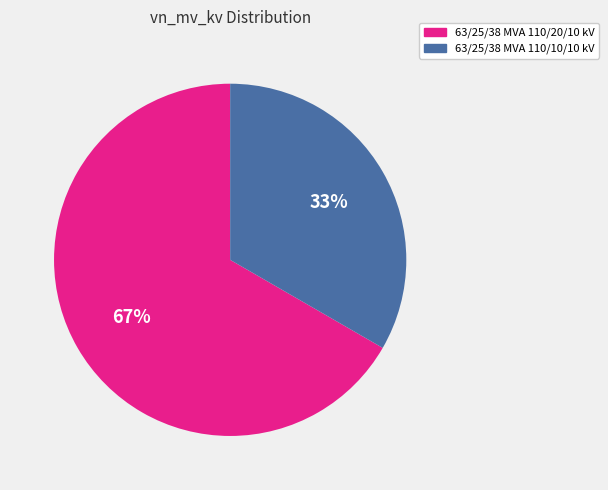

Combined, do 63/25/38 MVA 110/20/10 kV and 63/25/38 MVA 110/10/10 kV account for over 50%?

Yes